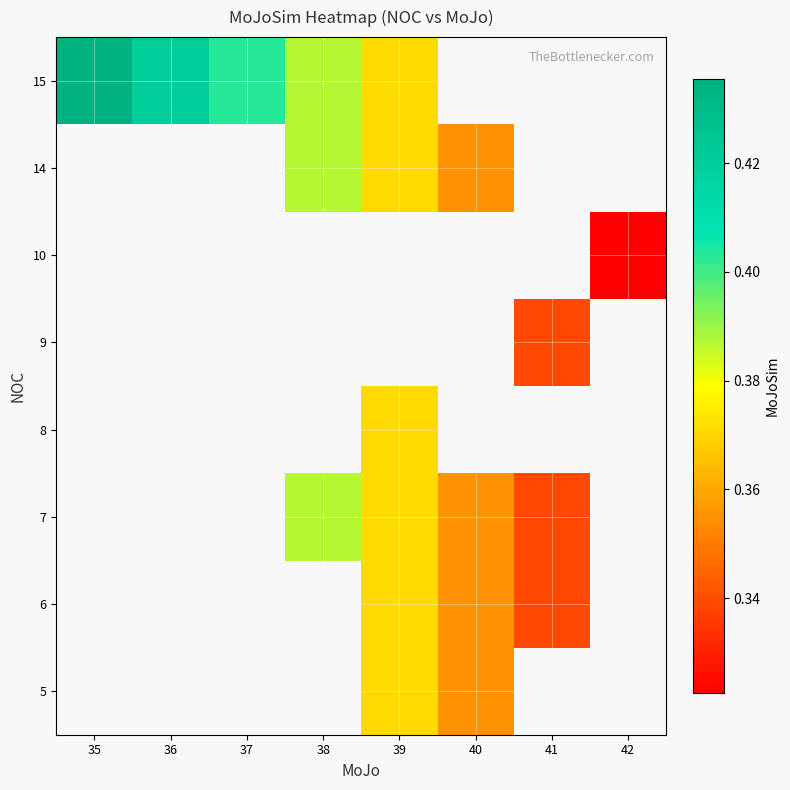

How many categories are shown in the chart?

8